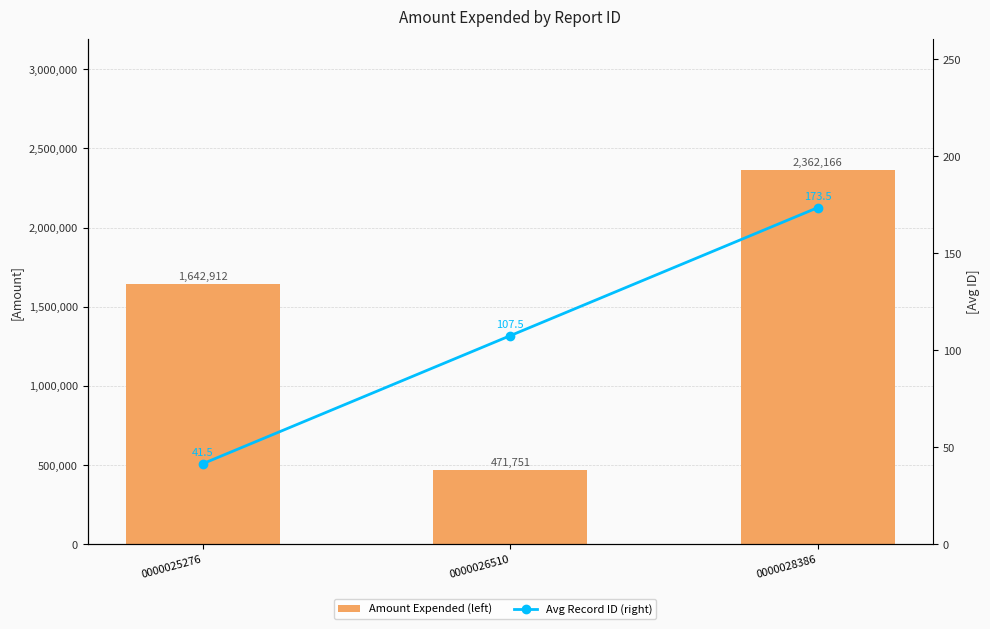

The value of Amount Expended (left) at 0000025276 is 2555713.9. True or false?

False